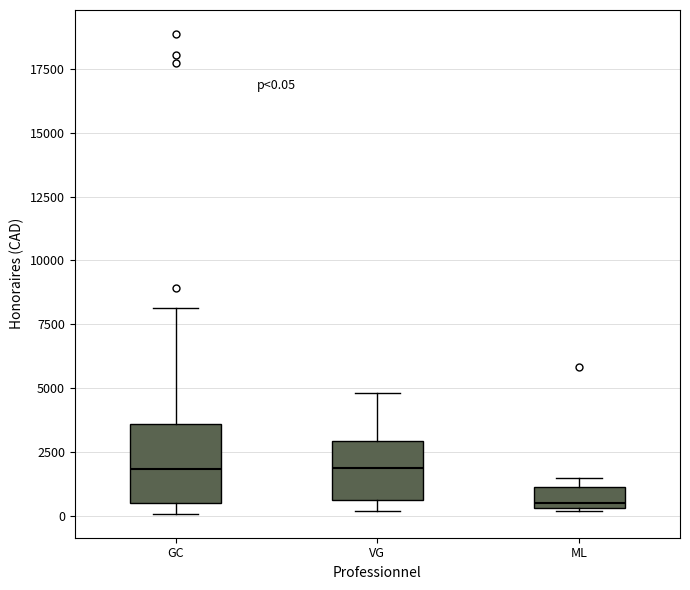

Comparing the boxes themselves (not the whiskers), which one is the tallest?

GC